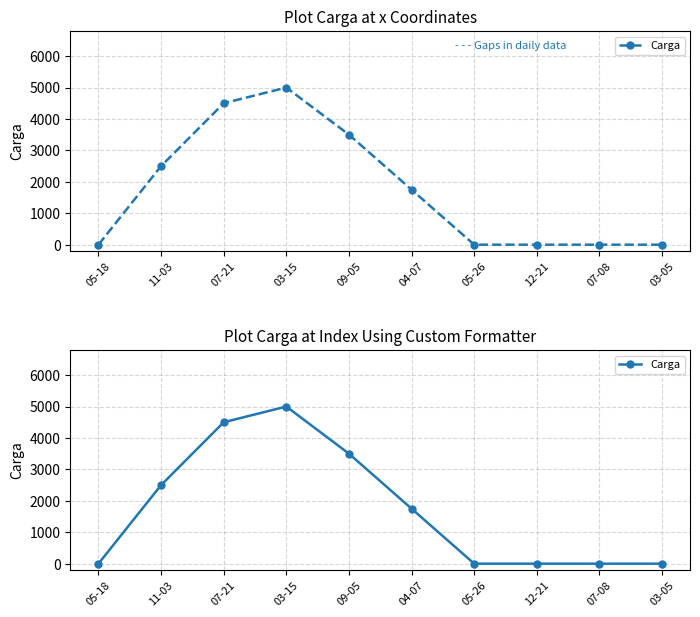

What is the average value?

1725